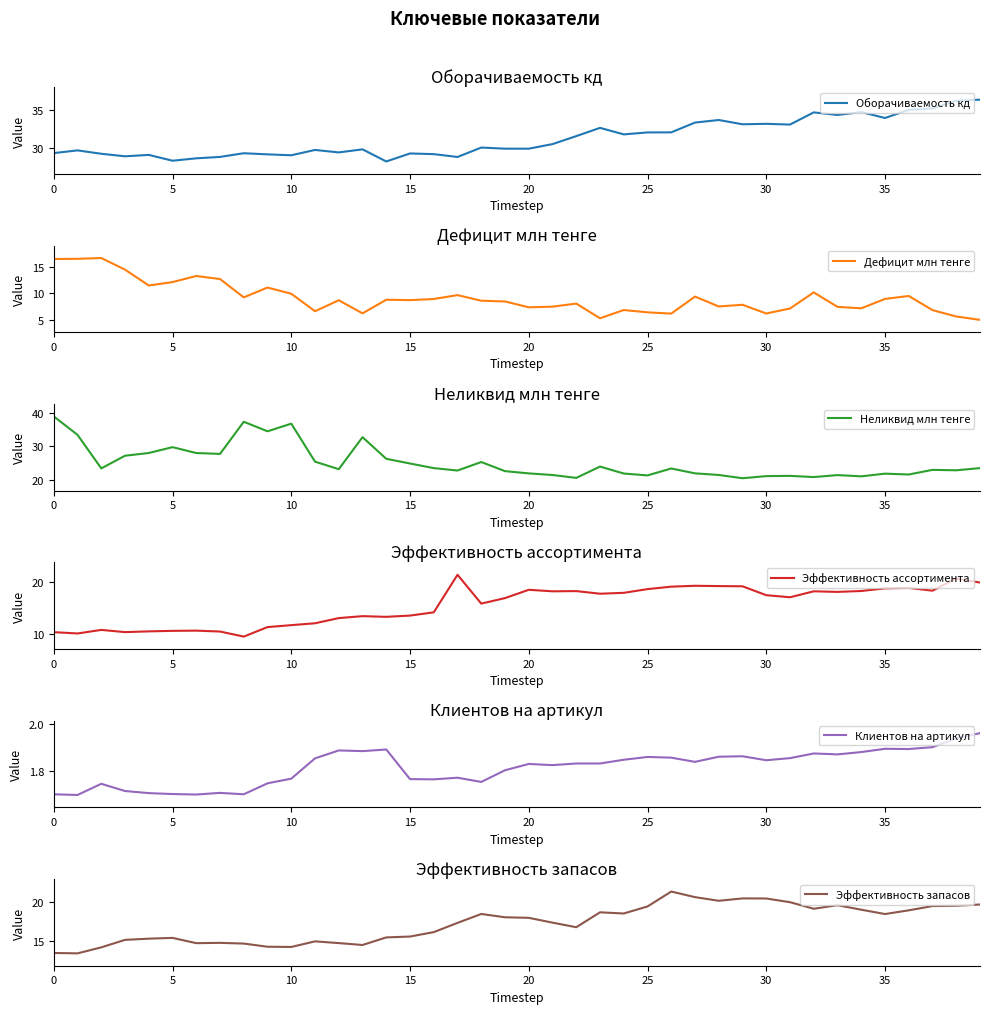

The Оборачиваемость кд series shows 28.8 at 17. True or false?

True